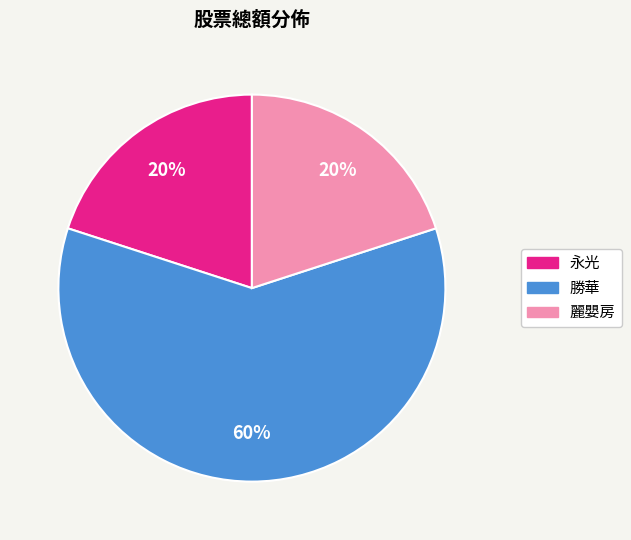

Is it true that 勝華 is 75% of the pie?

False